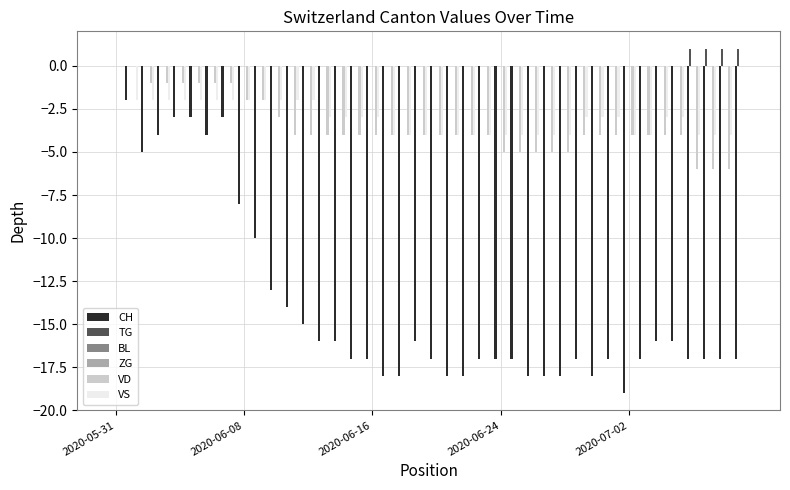

How many TG values are between 0 and 1?

40